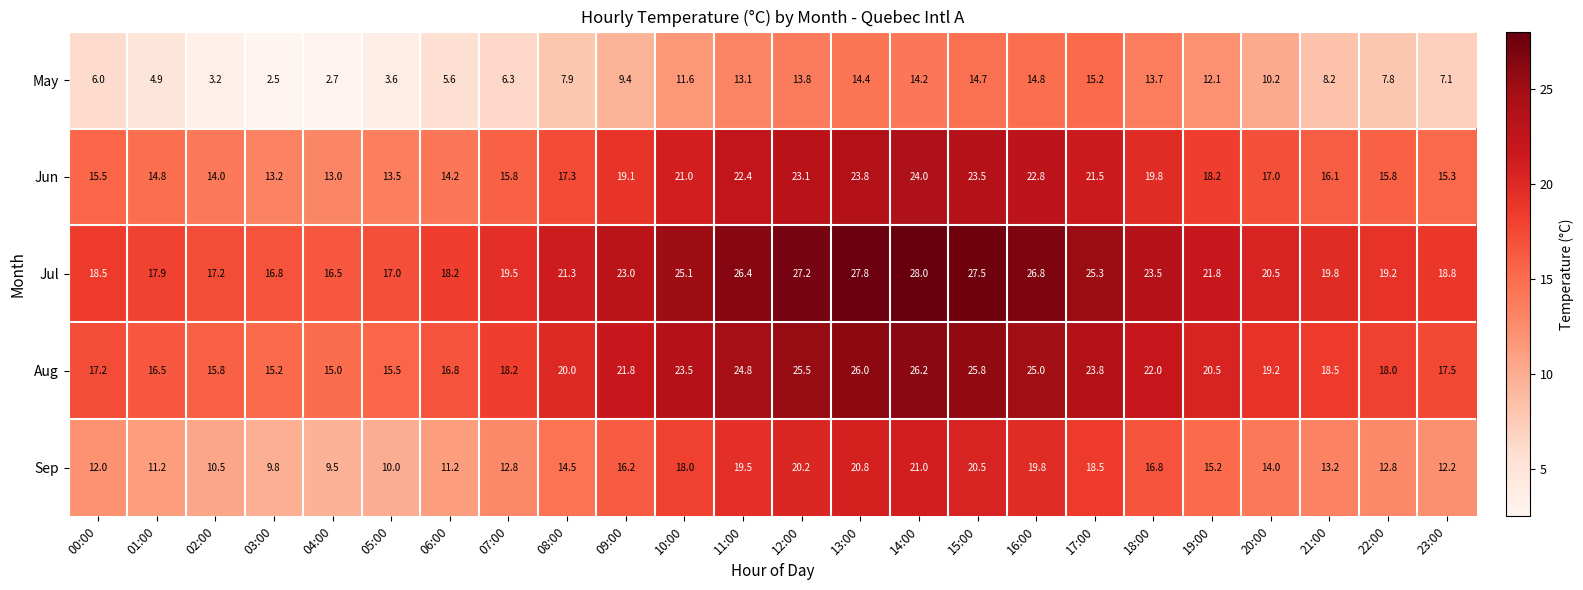

How many categories are shown in the chart?

24